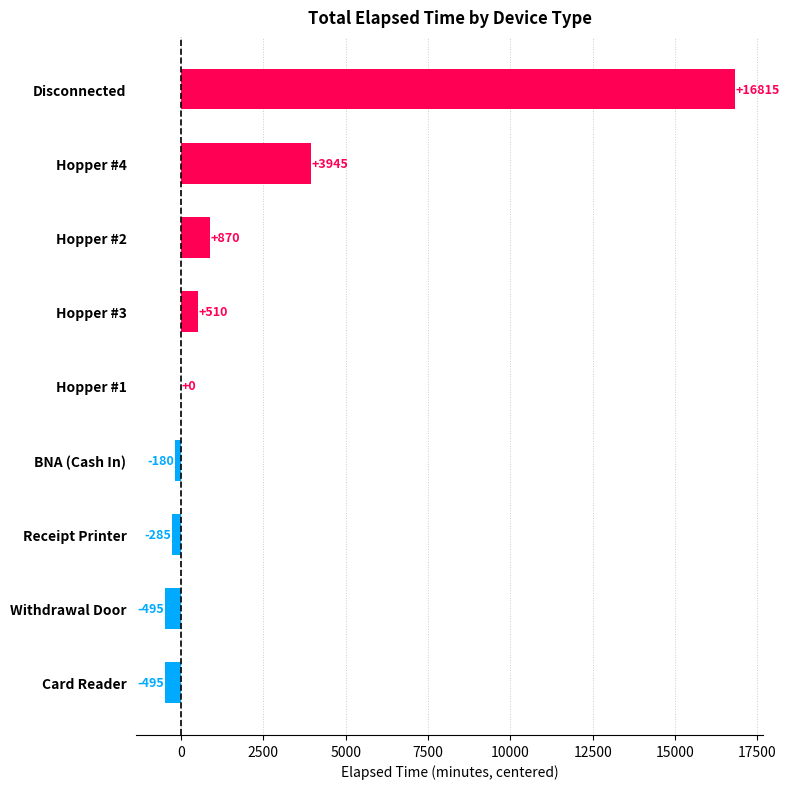

Where is the data nearest to the value 8160?

Hopper #4